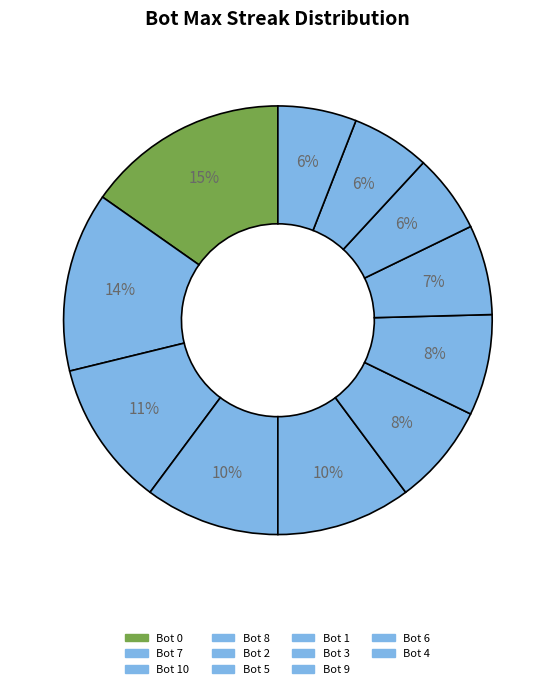

Count the number of slices in the pie.

11